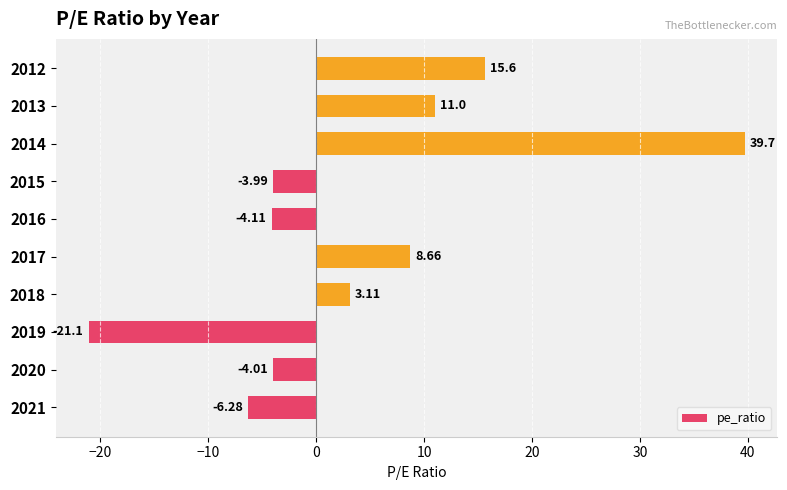

List the labels in order of value, smallest first.

2019, 2021, 2016, 2020, 2015, 2018, 2017, 2013, 2012, 2014